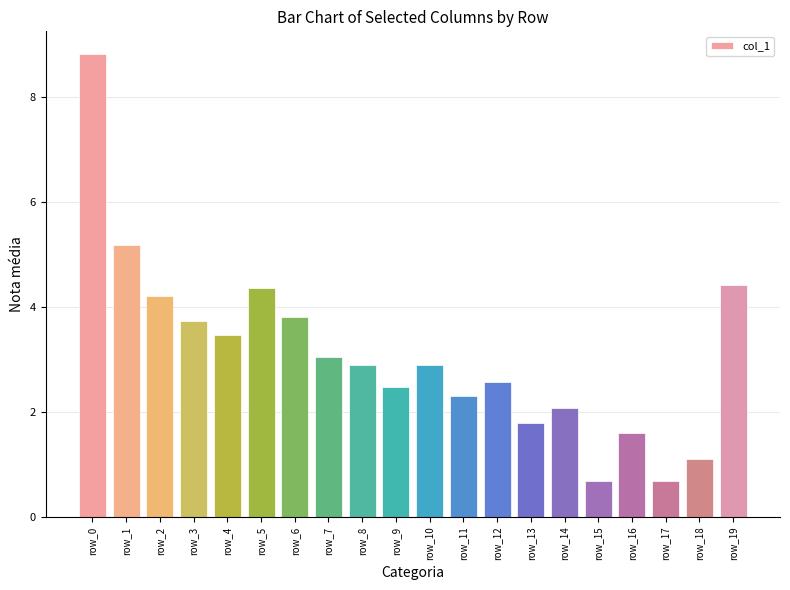

What is the value of the 20th bar from the left?

4.4